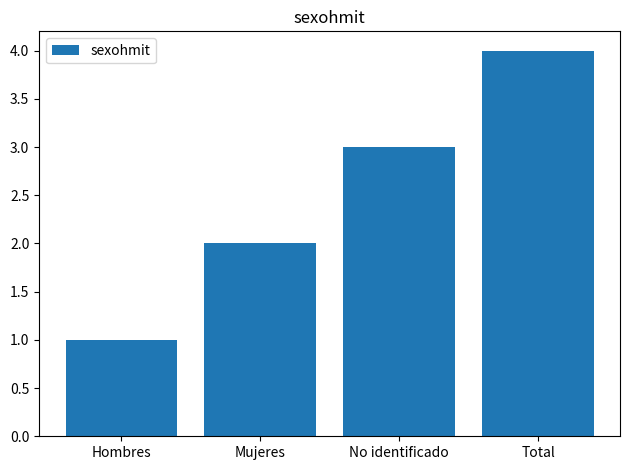

Which category has the highest value across all series?

Total